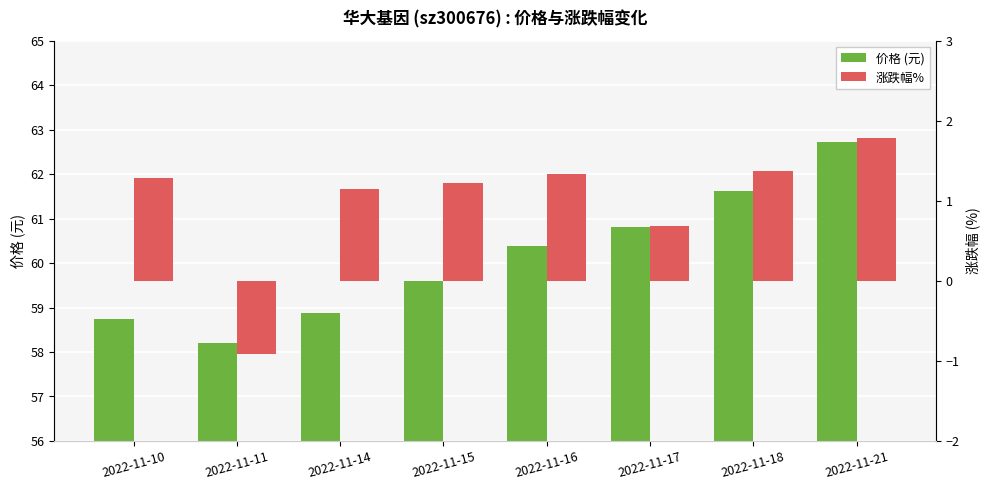

Is the value of 涨跌幅% at 2022-11-18 greater than the value of 价格 (元) at 2022-11-17?

No